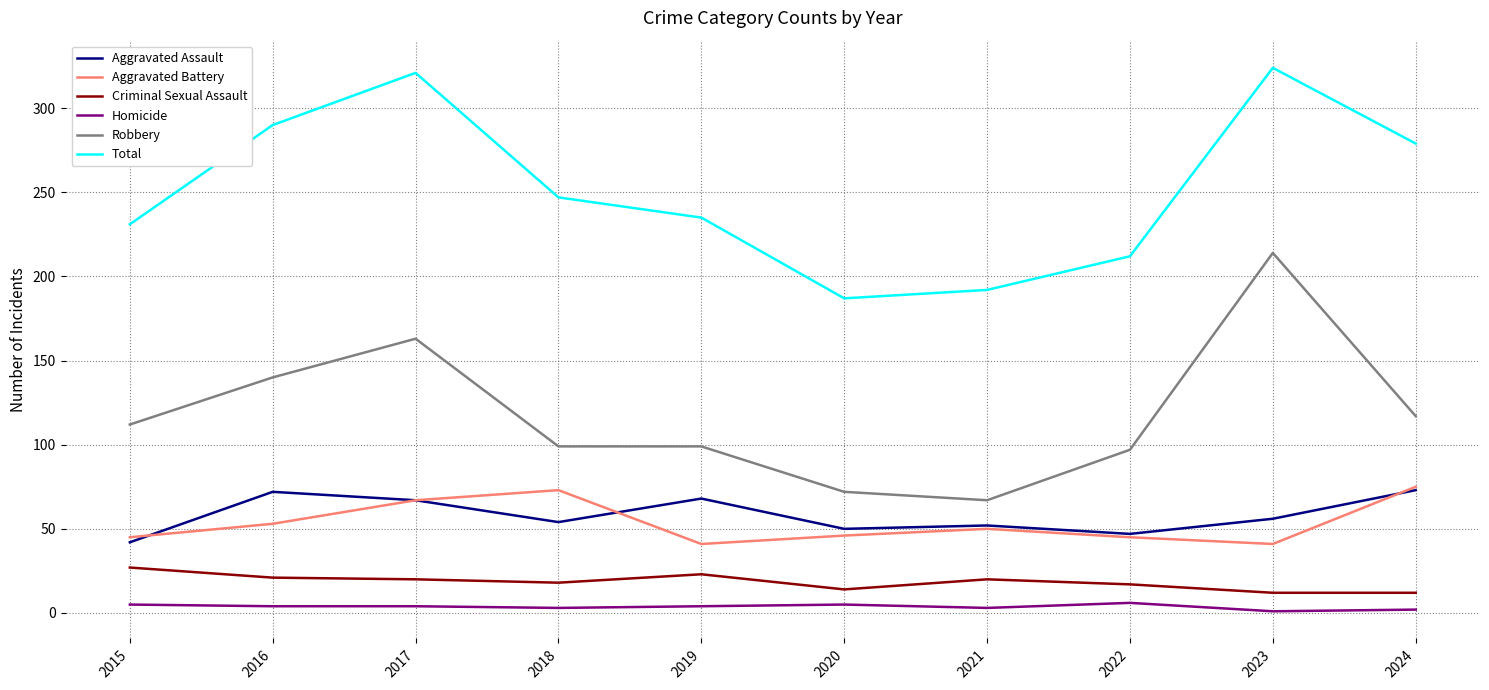

What is the difference between the maximum and minimum values in the Aggravated Battery series?

34